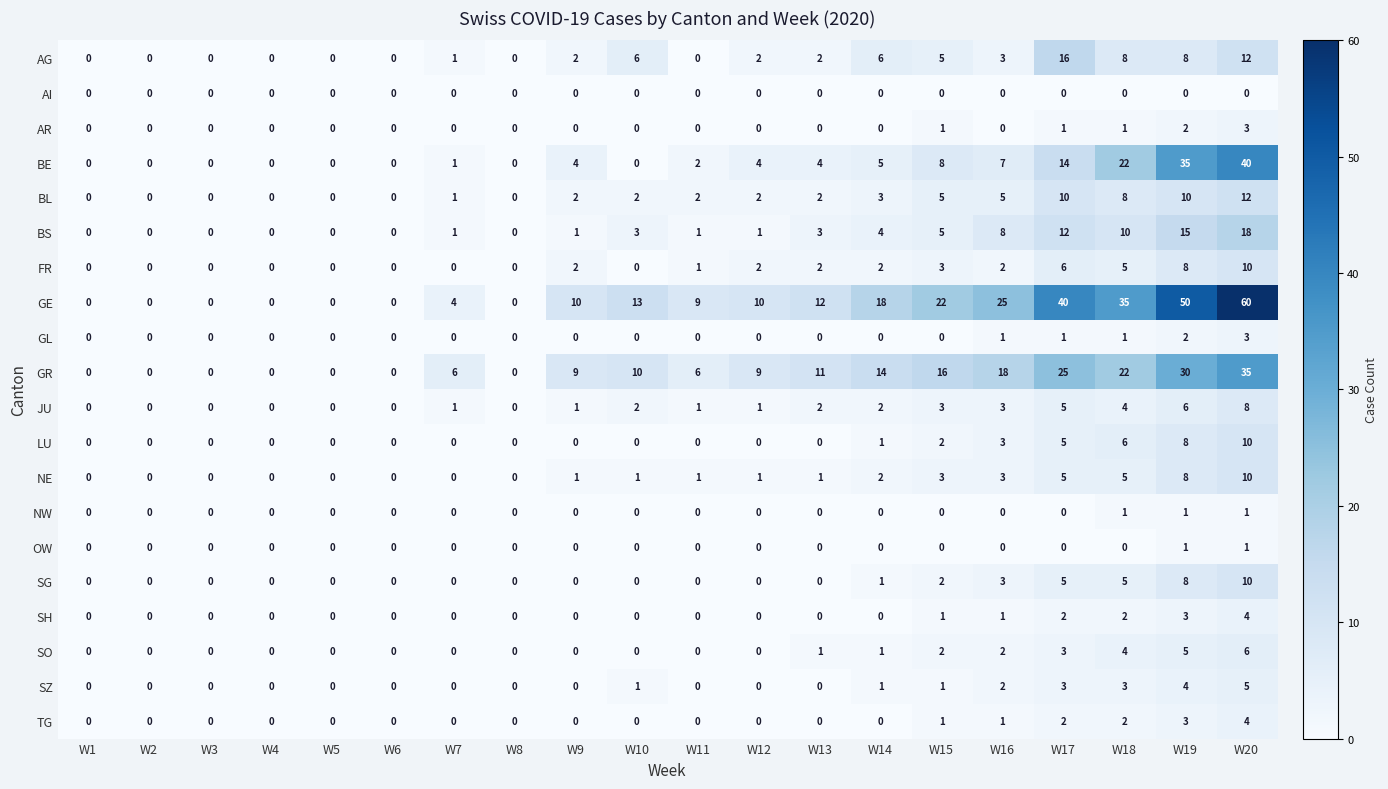

What is the spread (max minus min) of values at W17?

40